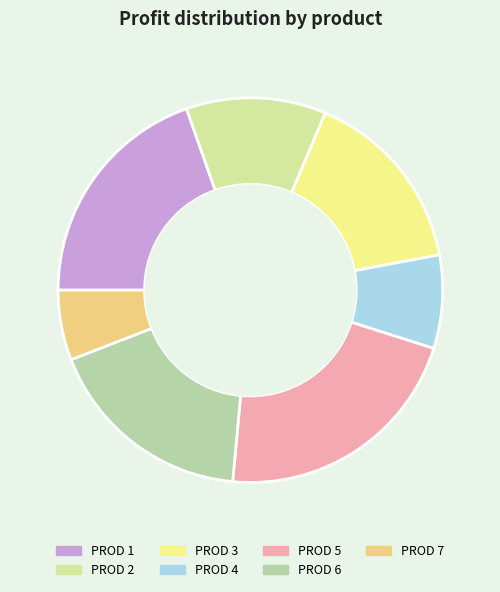

Does any single category account for the majority?

No